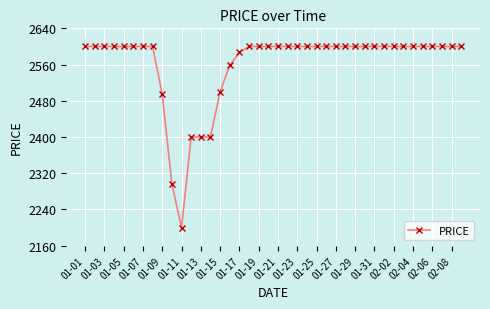

What is the minimum value shown in the chart?

2200.0